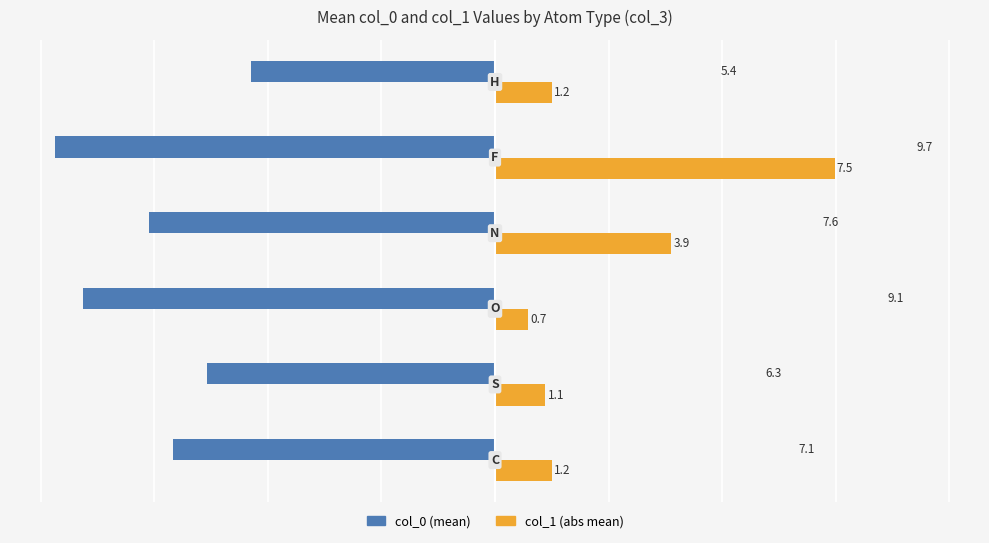

What is the greatest value displayed?

7.5